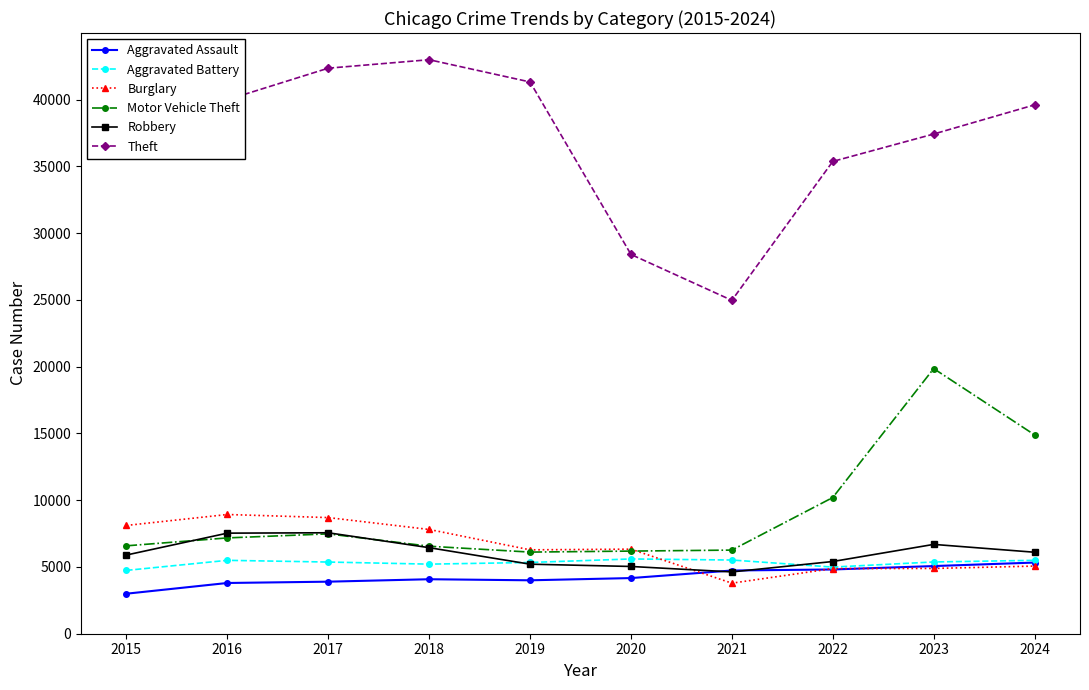

What is the value of the Aggravated Assault point at the 3rd from the left?

3897